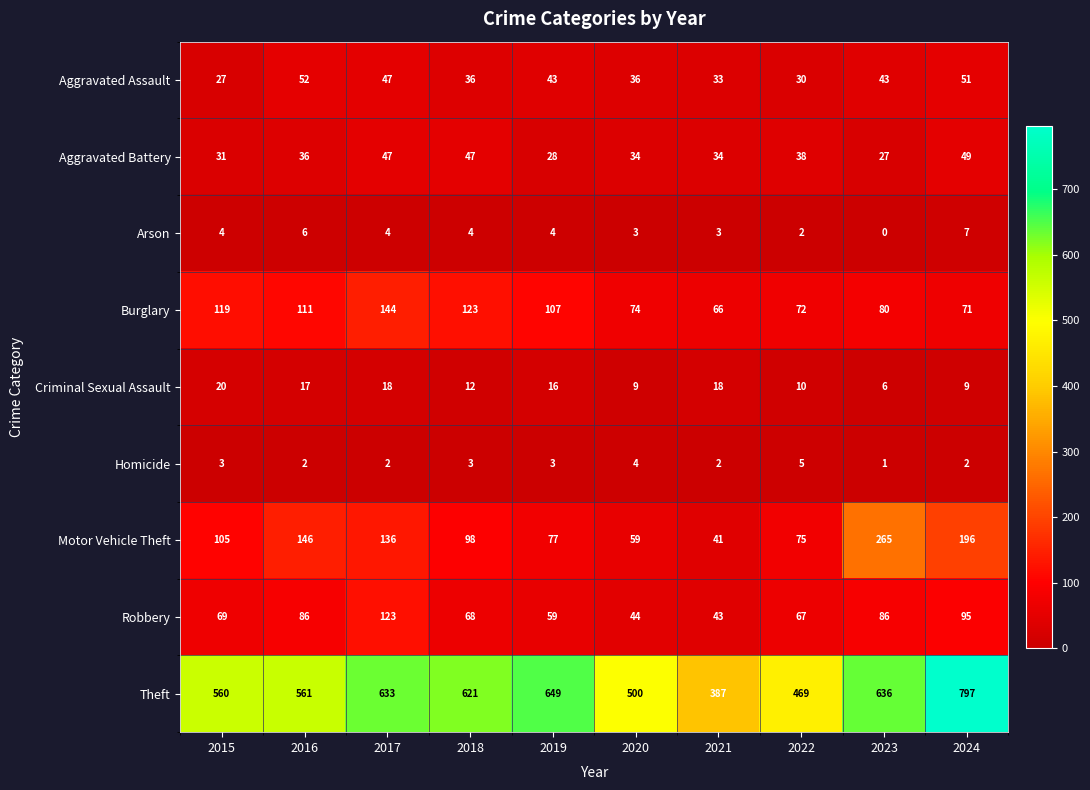

What is the difference between the Aggravated Assault values at 2018 and 2015?

9